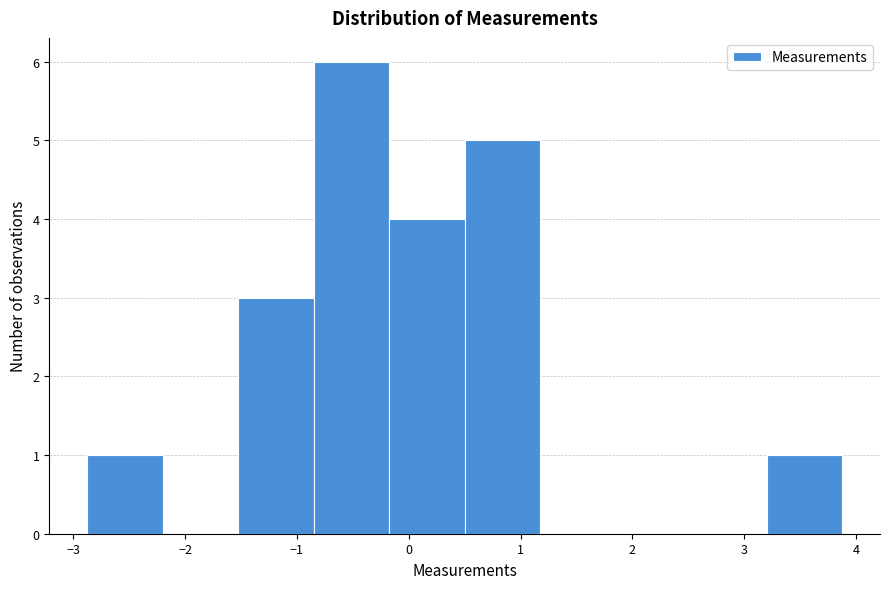

Reading left to right, transcribe this chart: for each bar, give the range it covers on the x-axis and its height. Neither the bar edges nor the heights are printed on the chart, so give them approximately, as read against the axes.

-2.9 to -2.2: 1
-2.2 to -1.5: 0
-1.5 to -0.9: 3
-0.9 to -0.2: 6
-0.2 to 0.5: 4
0.5 to 1.2: 5
1.2 to 1.9: 0
1.9 to 2.5: 0
2.5 to 3.2: 0
3.2 to 3.9: 1